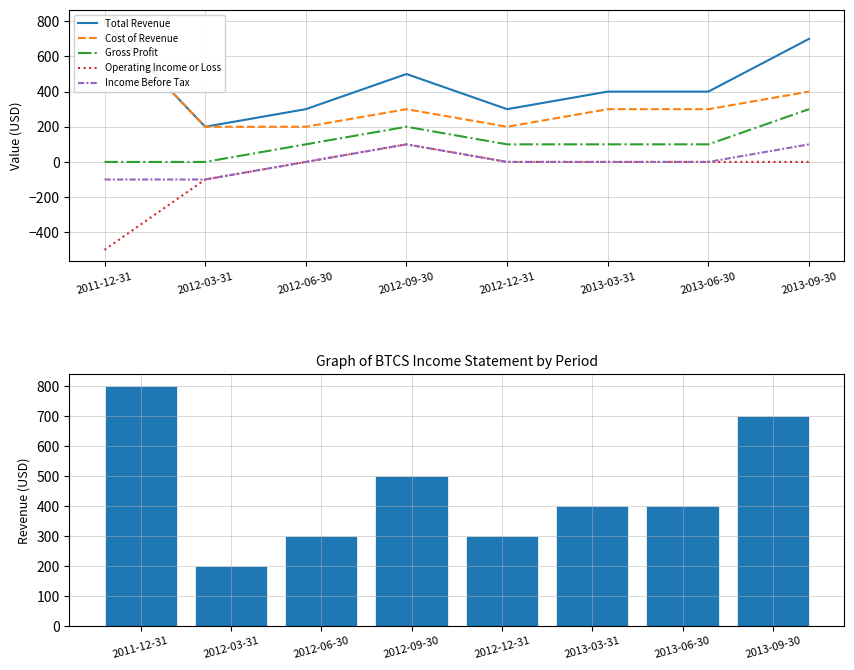

How many data points in Total Revenue are less than 400?

3